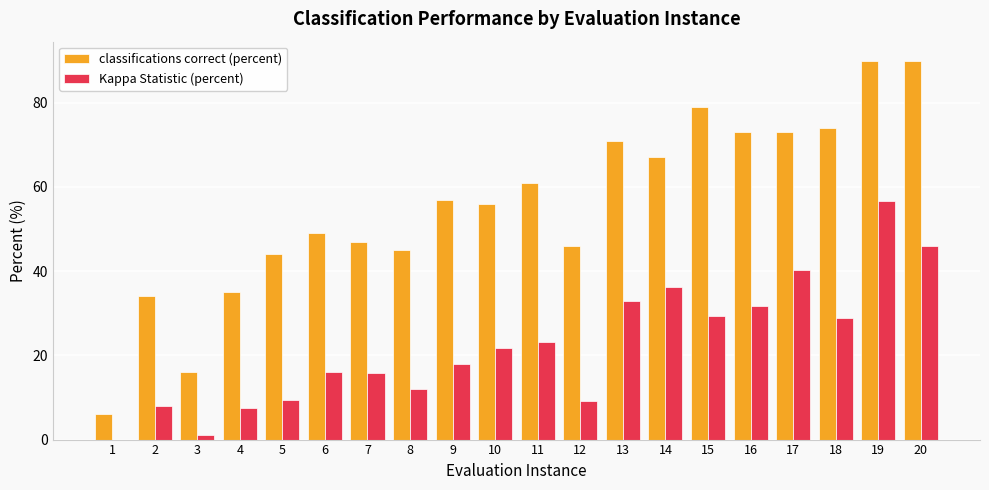

What is the sum of all classifications correct (percent) values?

1113.0